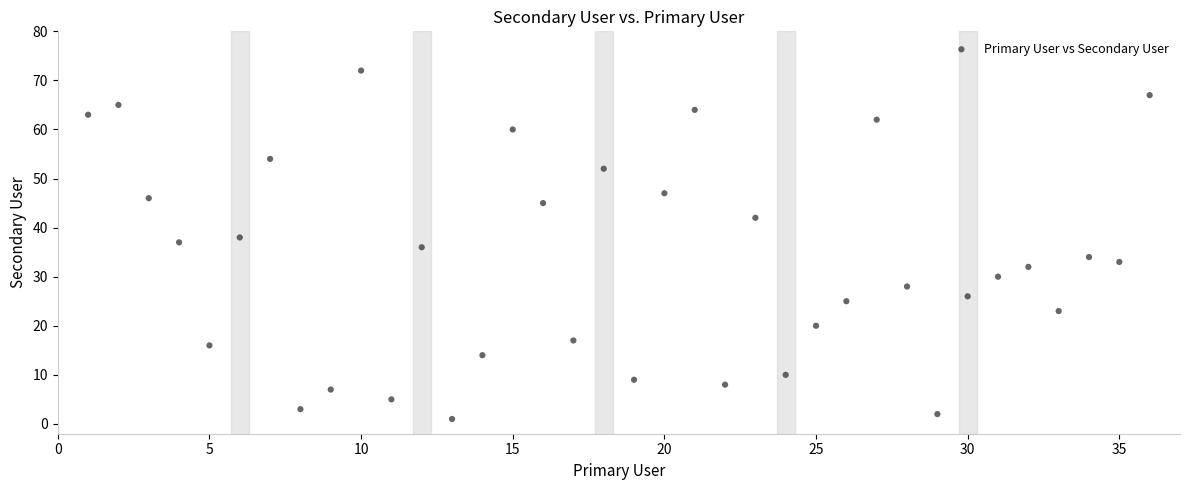

What is the range of Y values (max minus min)?

71